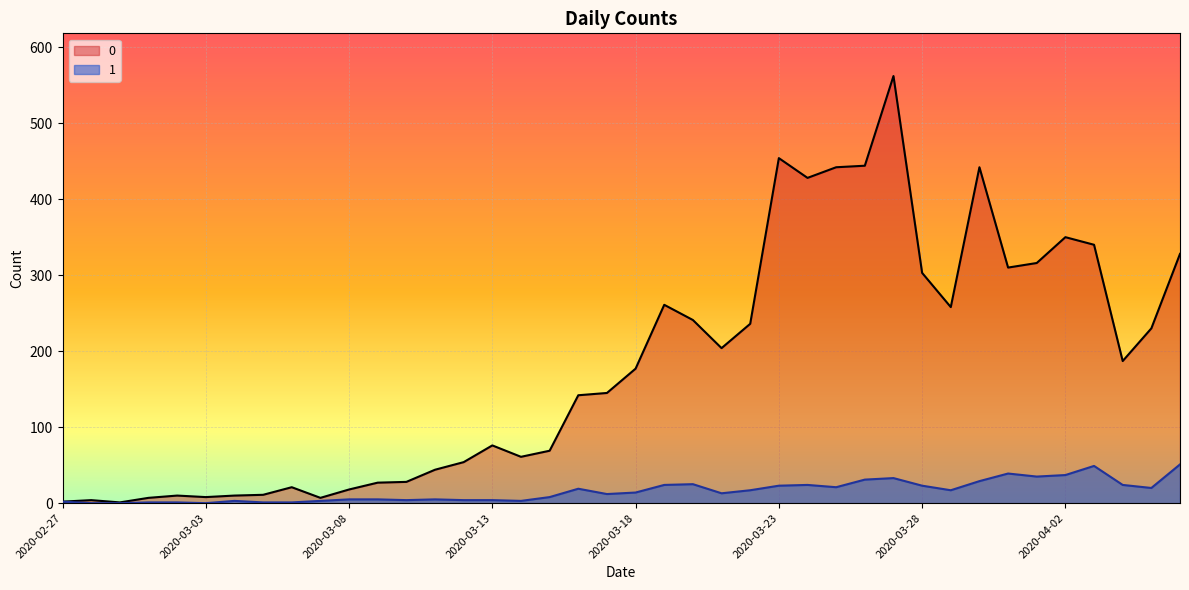

Does the chart display data point markers on the line(s)?

No